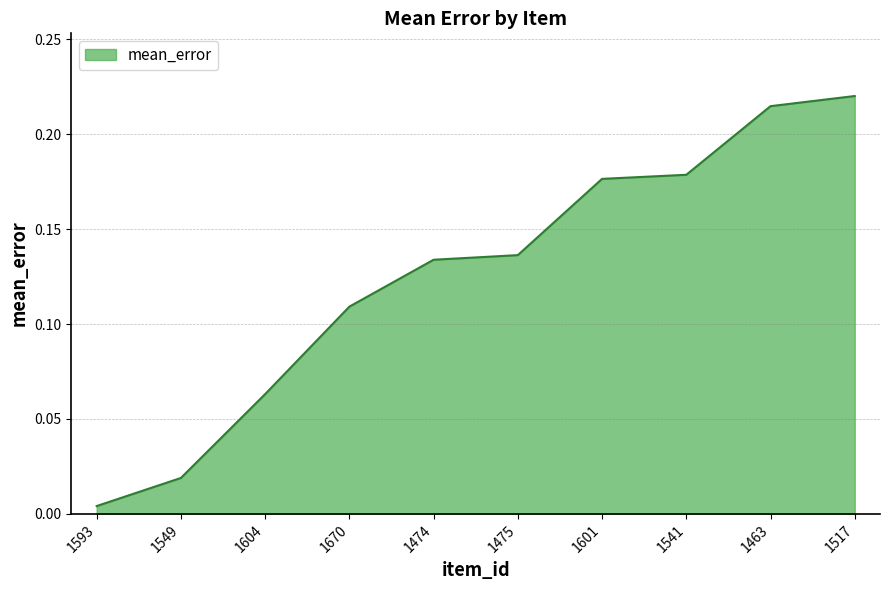

Does the chart display data point markers on the line(s)?

No